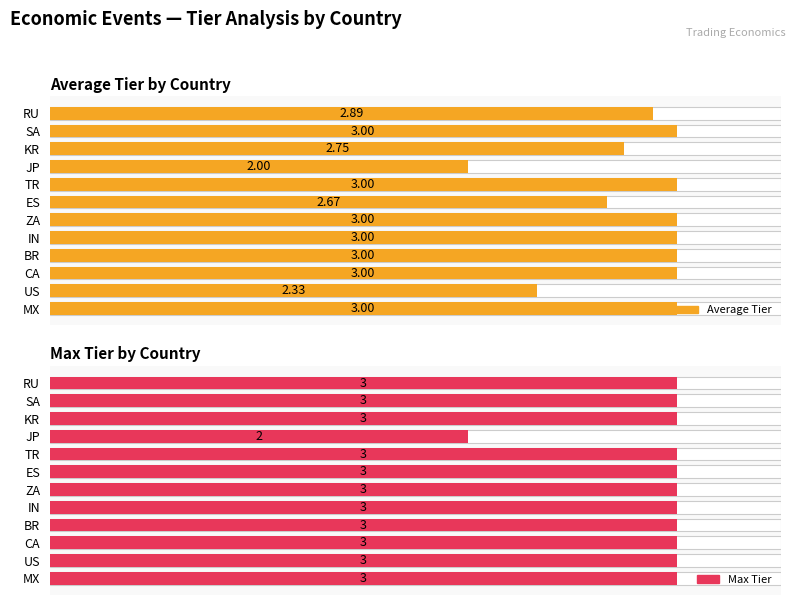

The Average Tier series shows 3.5 at US. True or false?

False